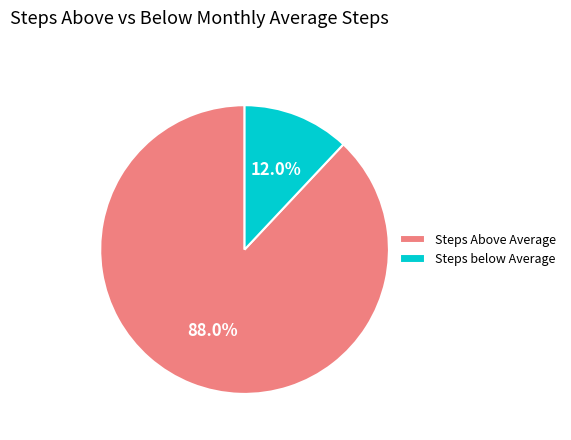

Count the number of slices in the pie.

2